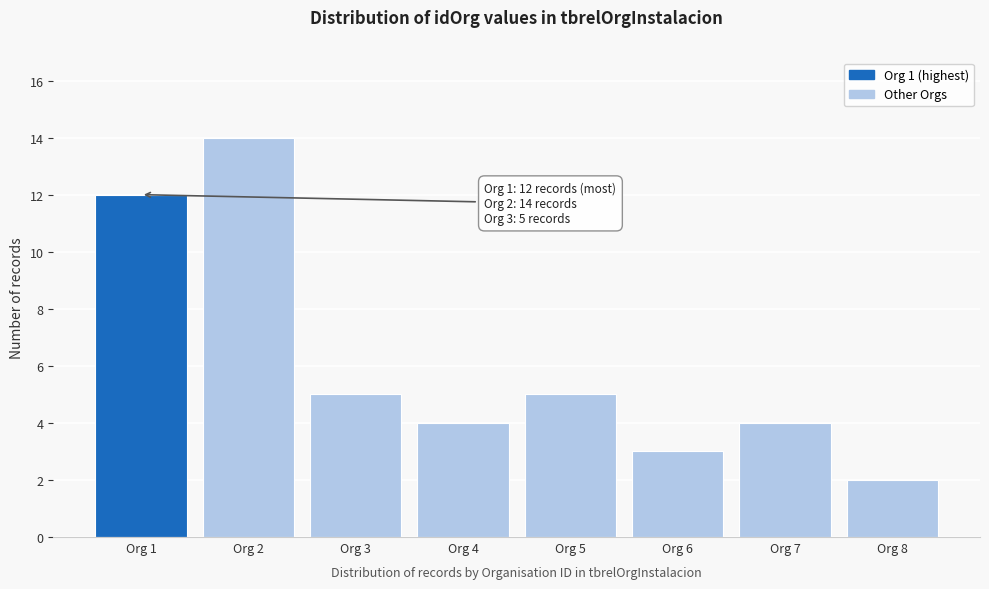

Over which range of the x-axis is the bar tallest?

1.5 to 2.5